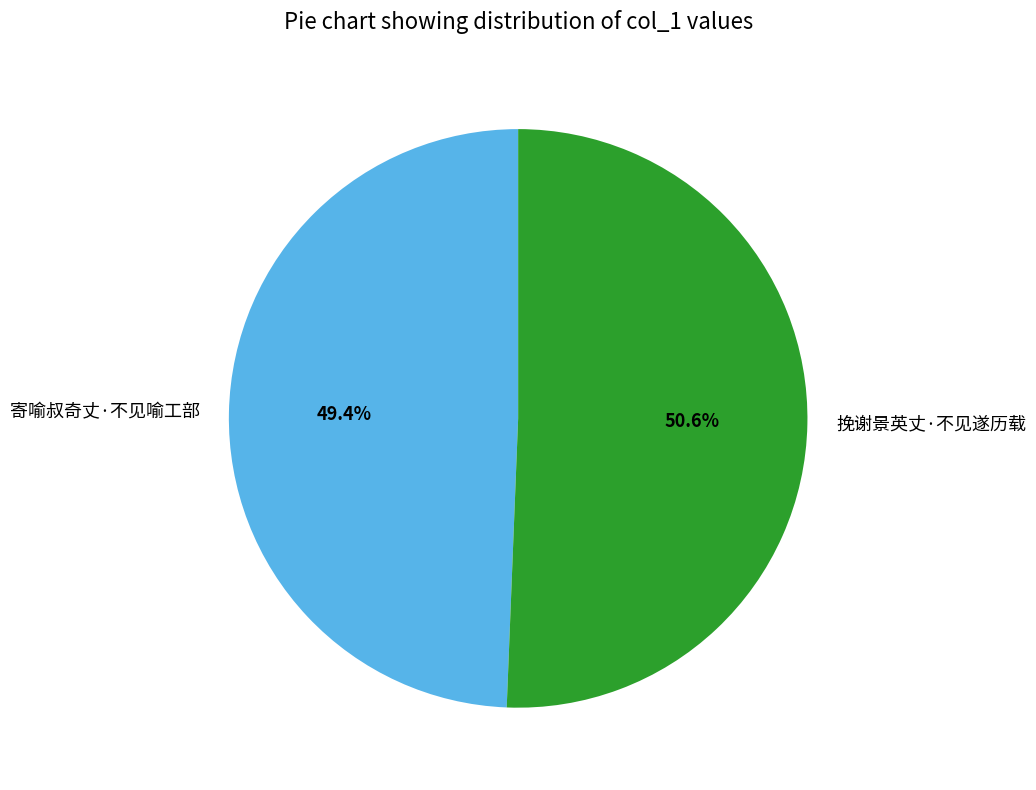

What percentage is NOT represented by 挽谢景英丈·不见遂历载?

49.4%